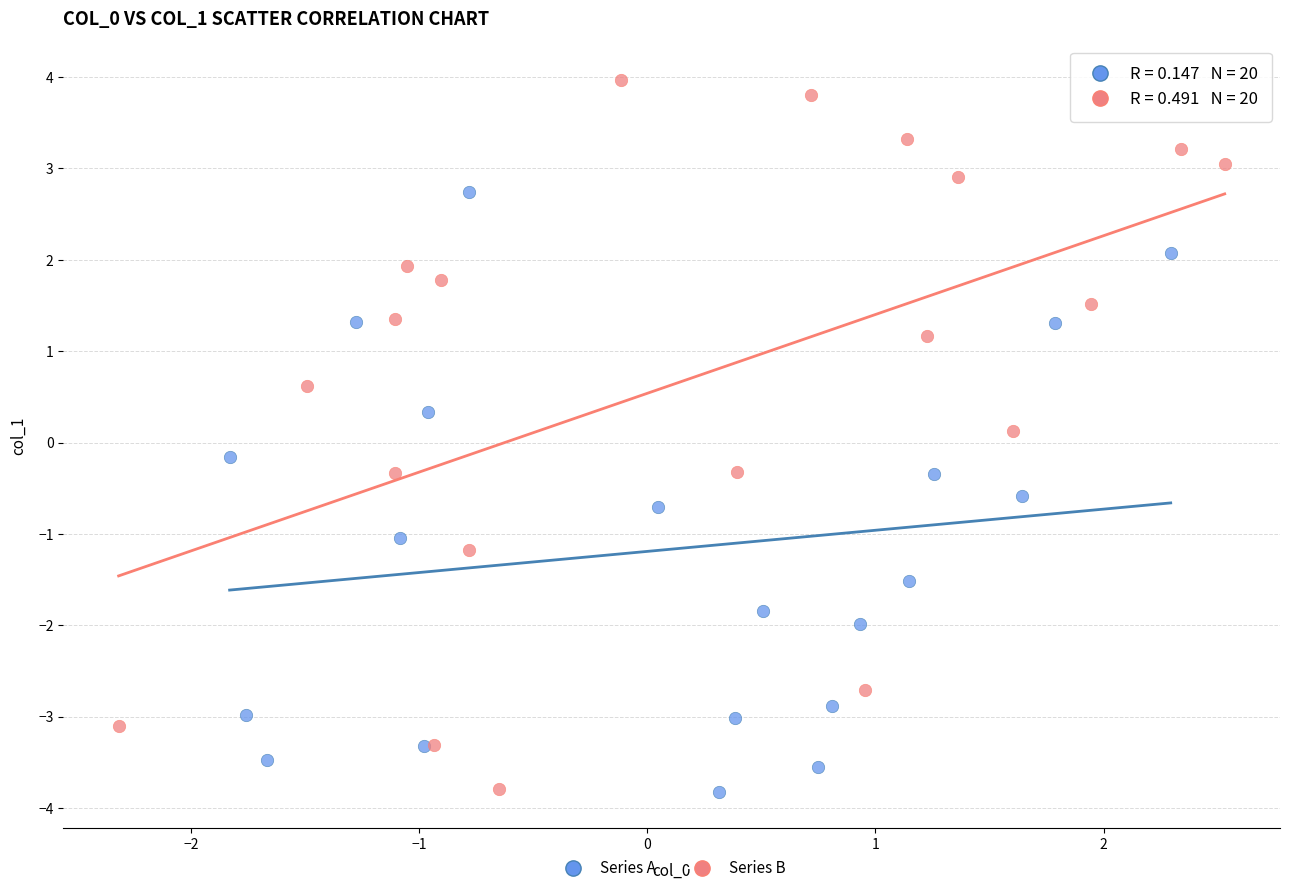

Which series has the widest spread of Y values?

Series B